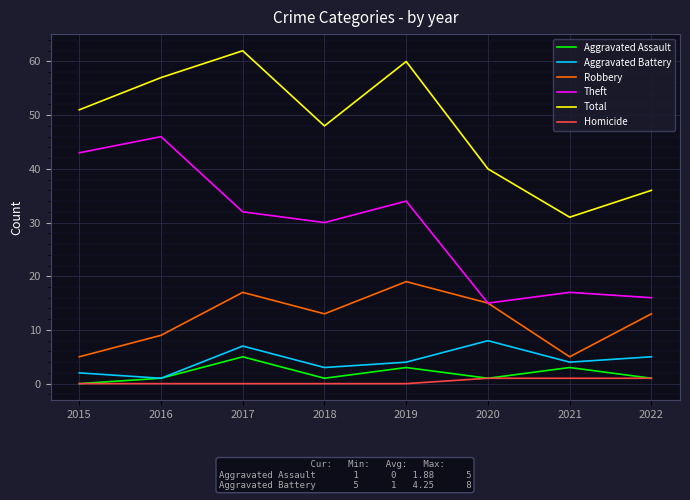

Reading left to right, what are all the values shown in this chart?

Aggravated Assault: 0	1	5	1	3	1	3	1
Aggravated Battery: 2	1	7	3	4	8	4	5
Robbery: 5	9	17	13	19	15	5	13
Theft: 43	46	32	30	34	15	17	16
Total: 51	57	62	48	60	40	31	36
Homicide: 0	0	0	0	0	1	1	1